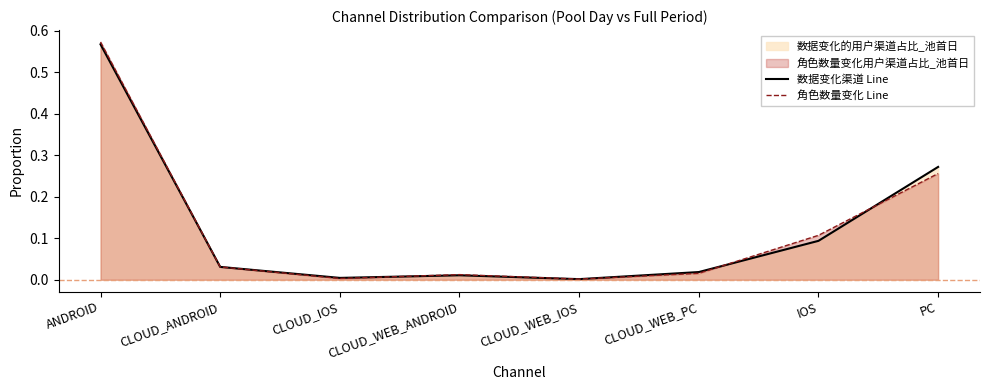

How many data points does each series have?

8